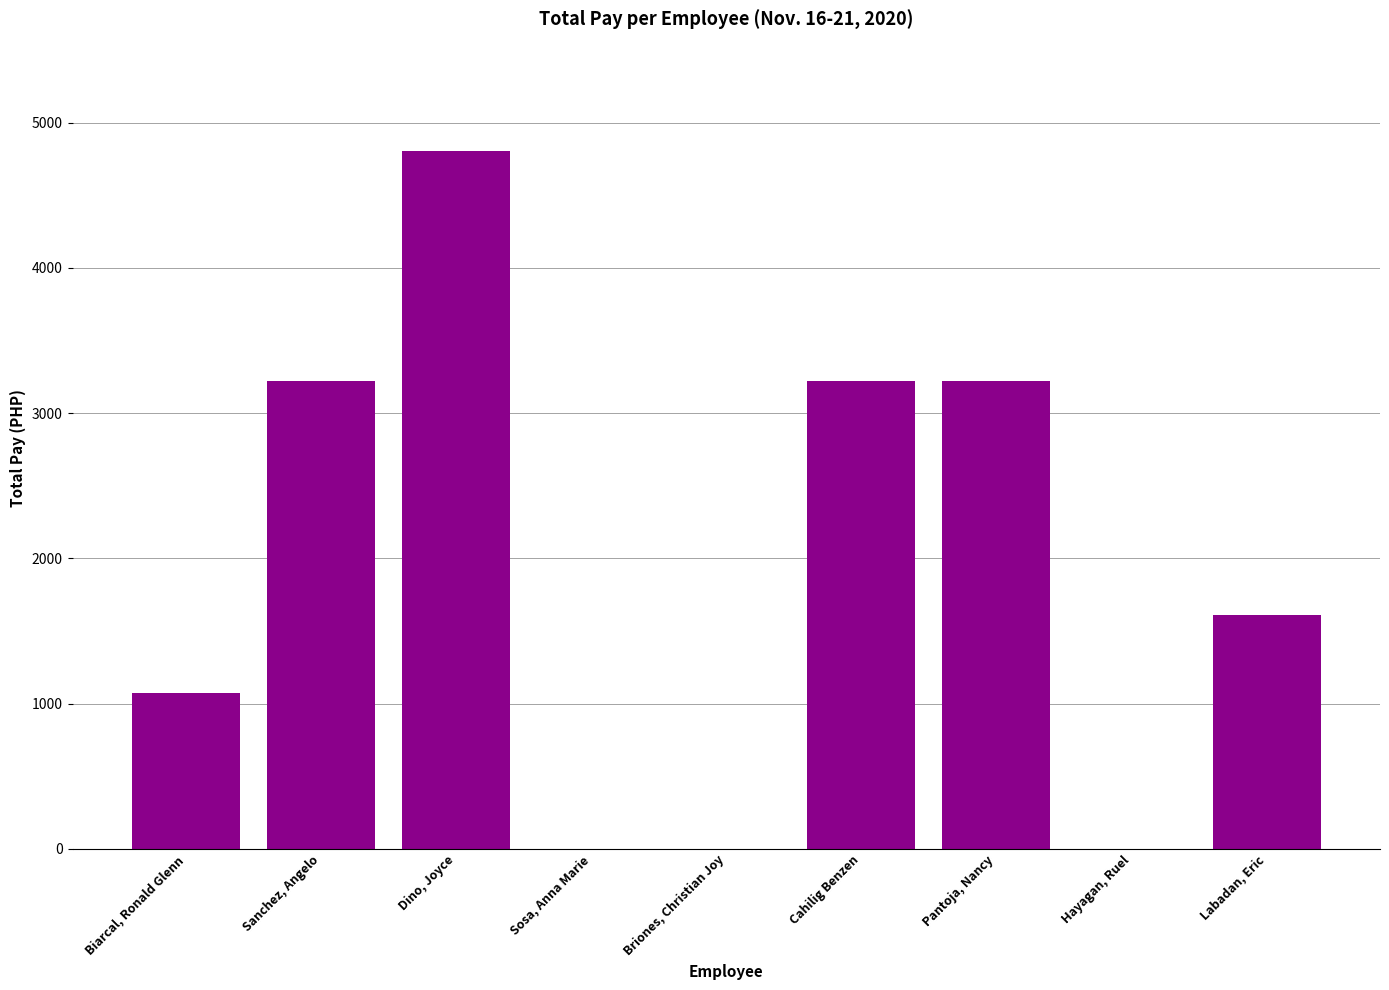

What value does the data have at Pantoja, Nancy?

3222.0